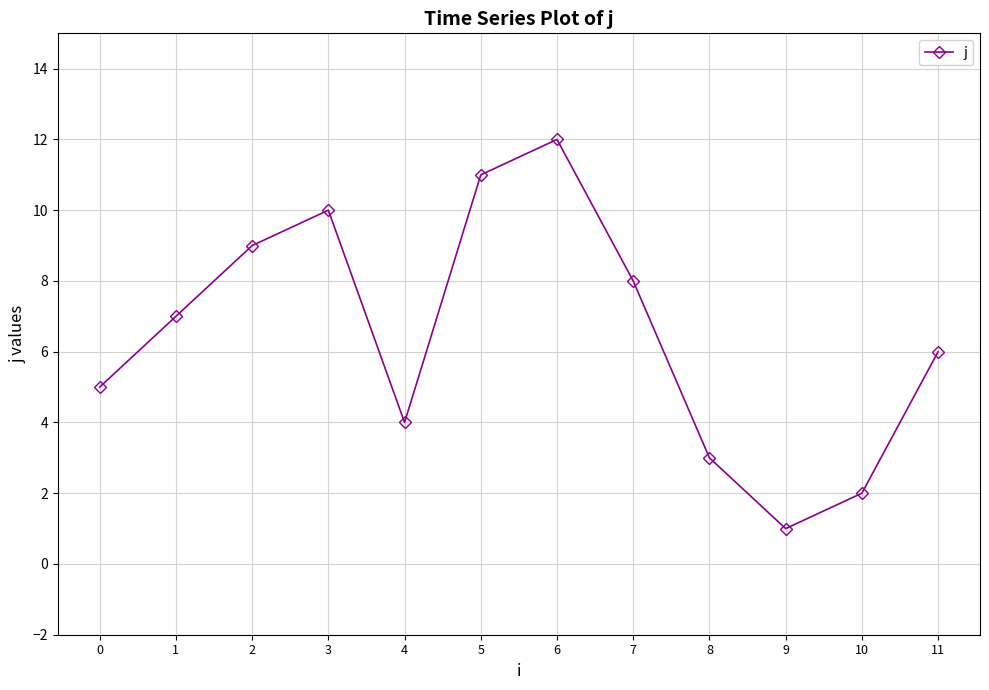

What is the sum of the values at 4 and 2?

13